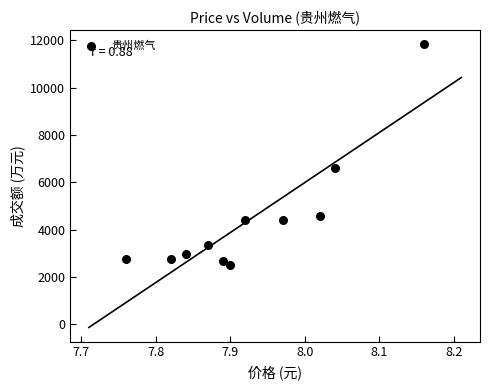

What Y value in the scatter plot is closest to 7181?

6593